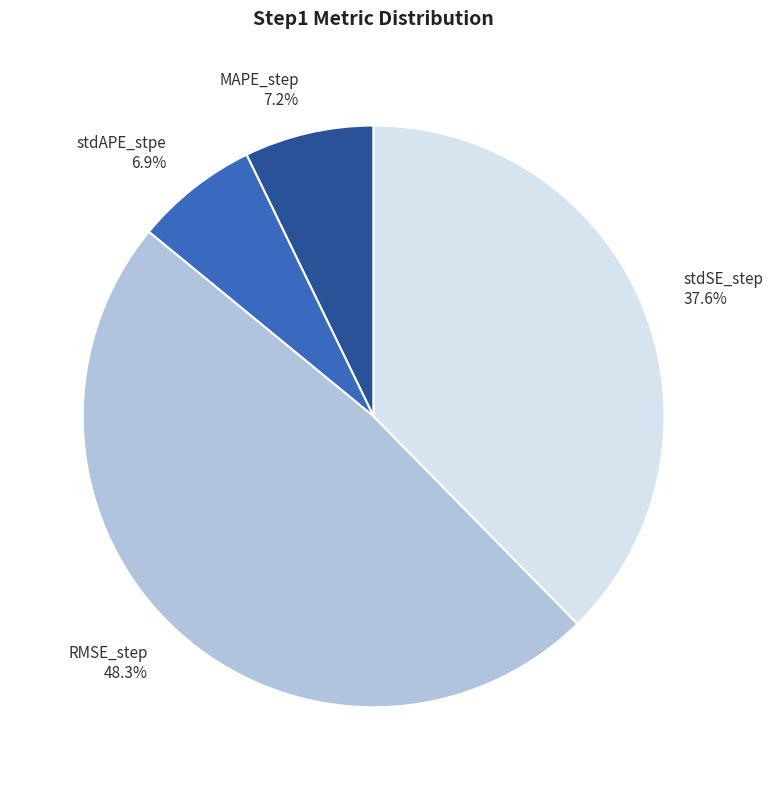

Which slice is the largest?

RMSE_step